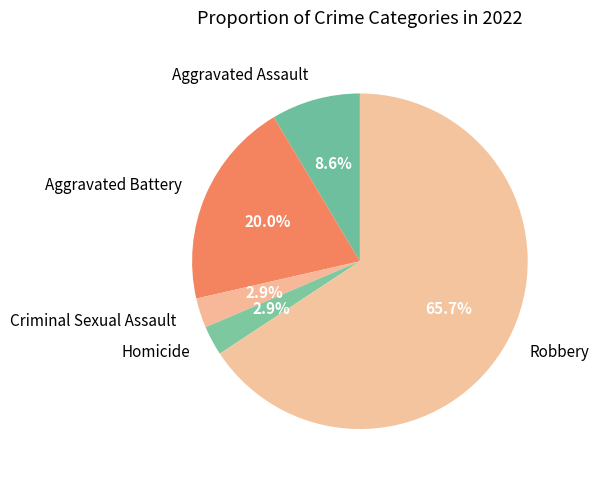

What portion of the pie excludes Aggravated Battery?

80.0%